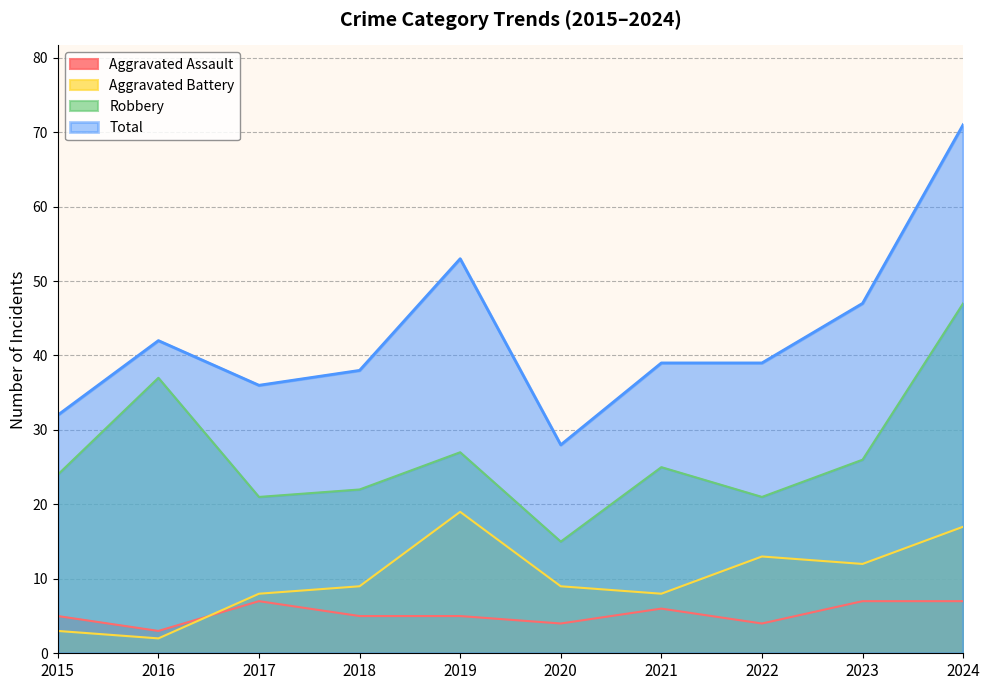

Which series has the widest spread of values?

Total